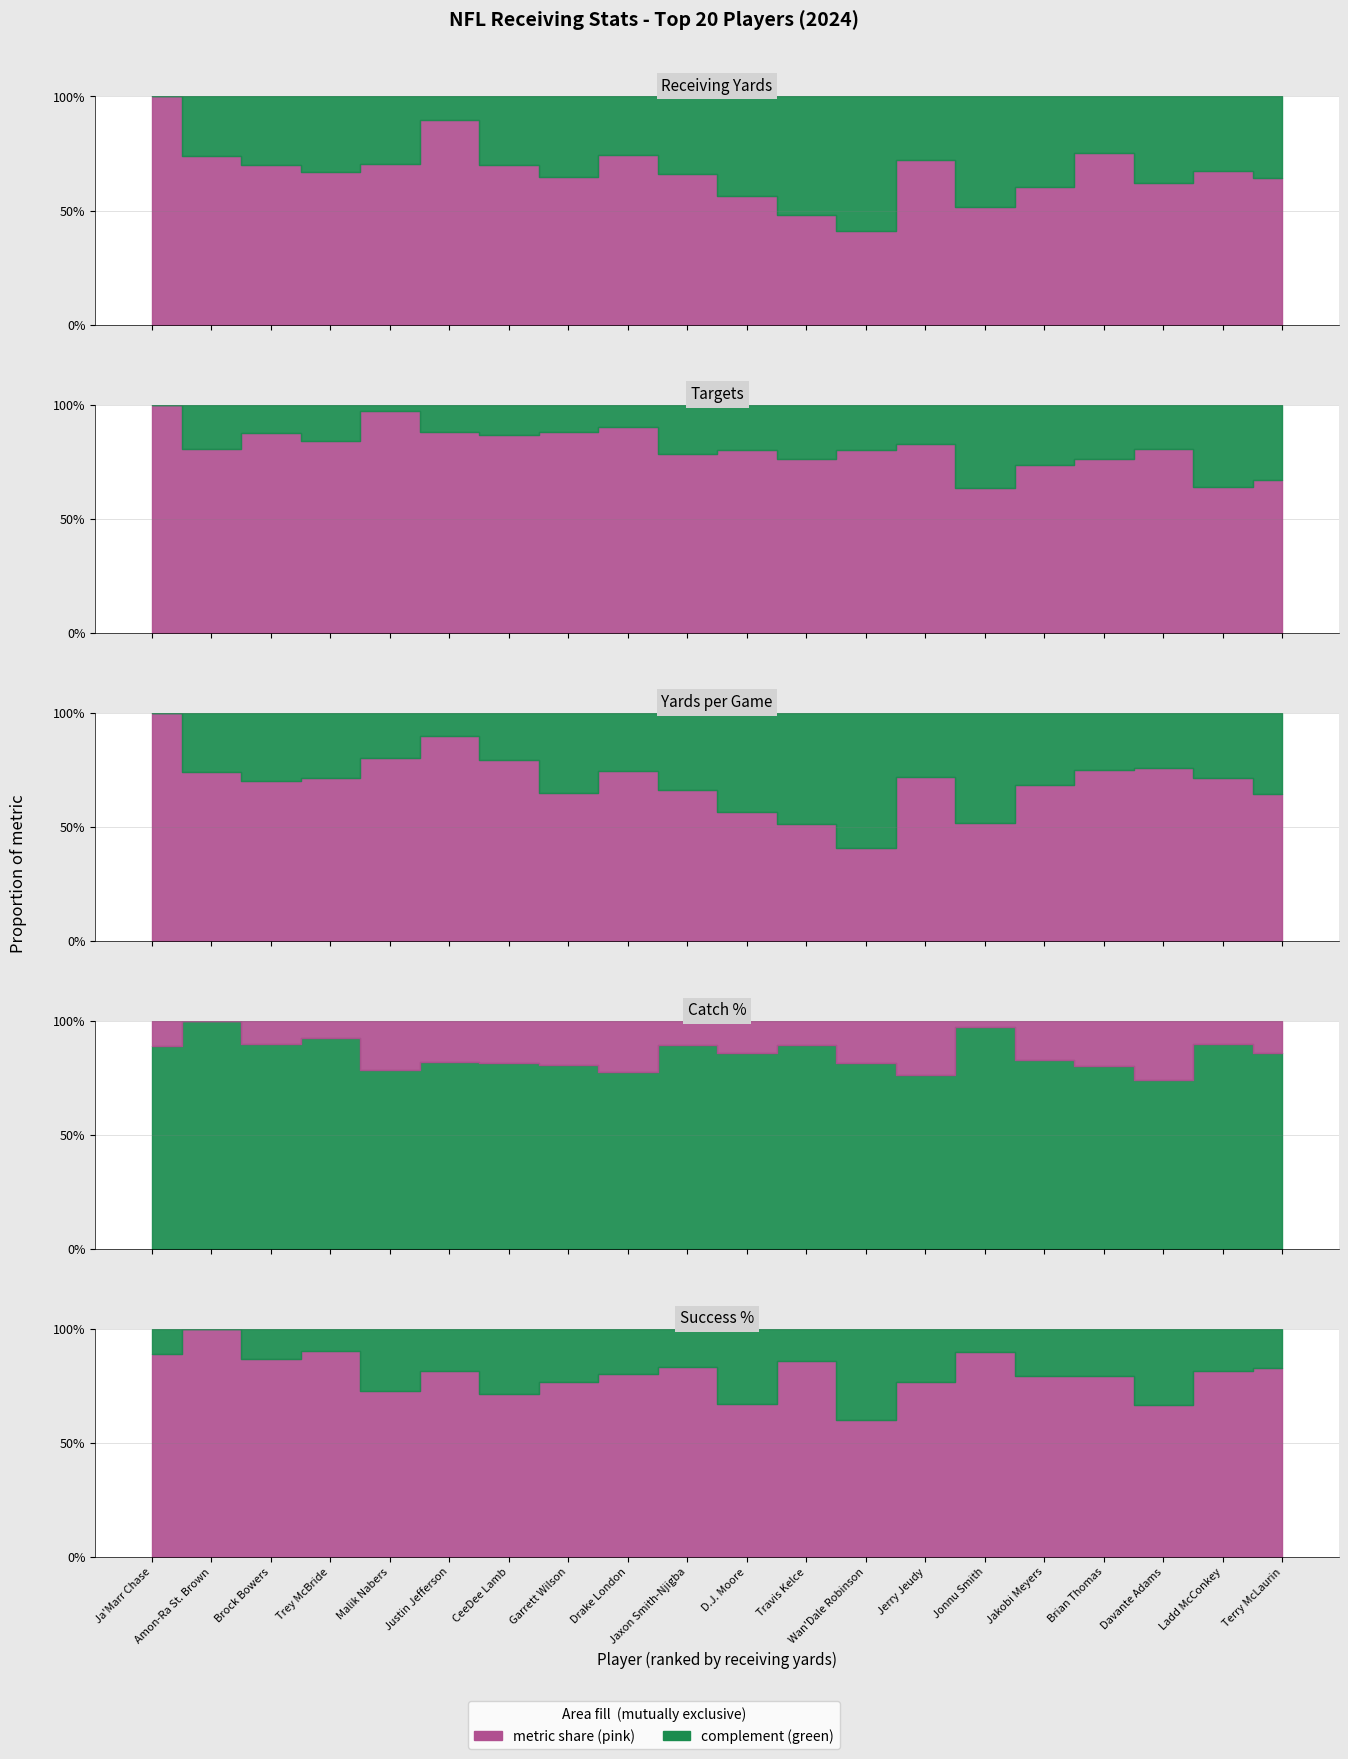

Between Drake London and Davante Adams, which is larger?

Drake London